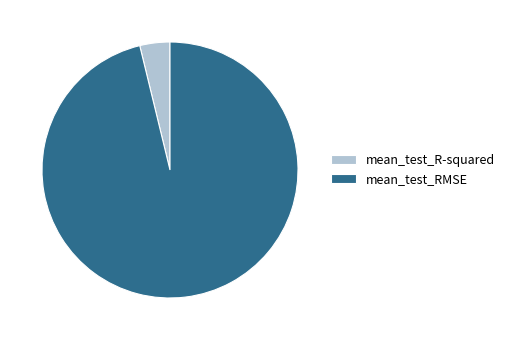

Is it true that mean_test_R-squared is 4% of the pie?

True